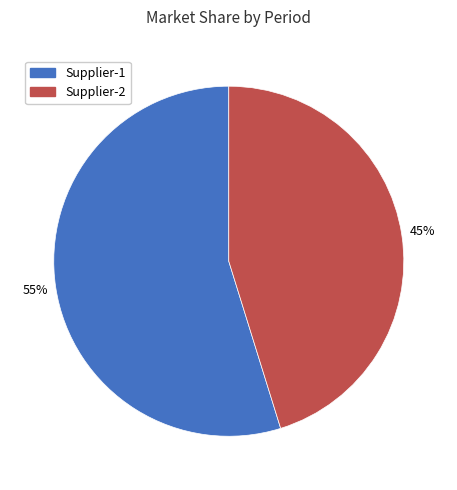

To the nearest percent, what is the average slice percentage?

50%